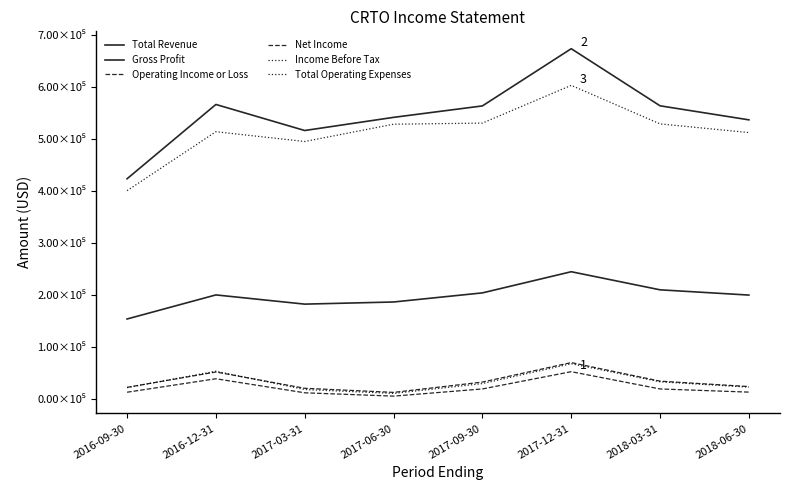

What position from the left is 2017-03-31?

3